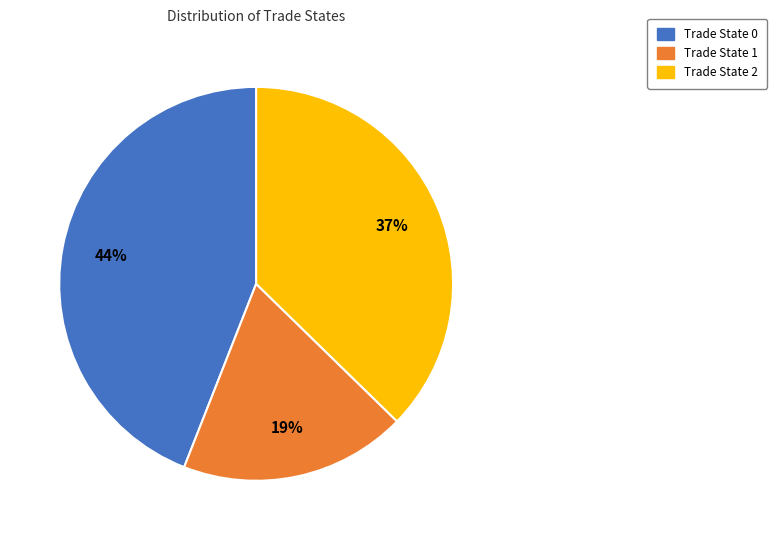

Is there a majority slice in this chart?

No